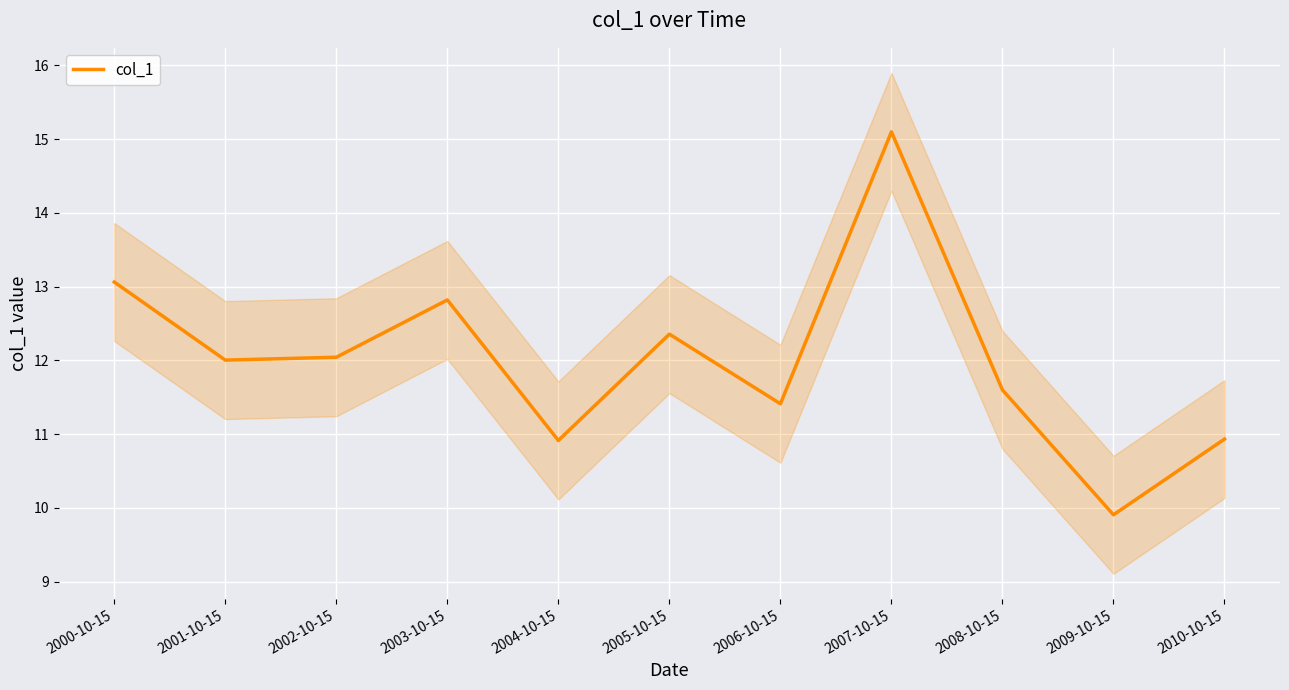

Reading left to right, extract all data points from this chart.

13.1	12.0	12.0	12.8	10.9	12.4	11.4	15.1	11.6	9.9	10.9